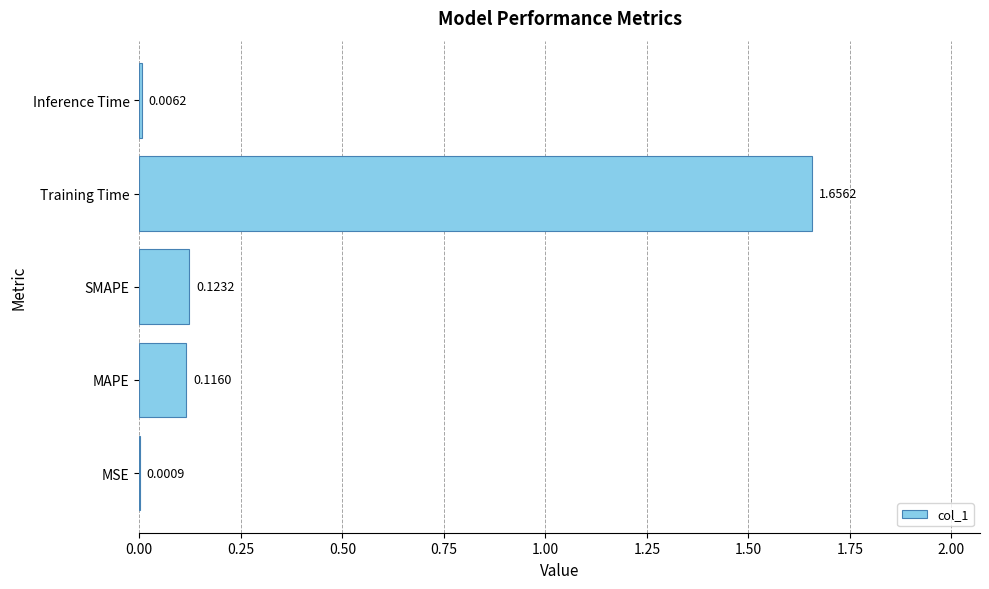

What is the sum of all values?

1.9